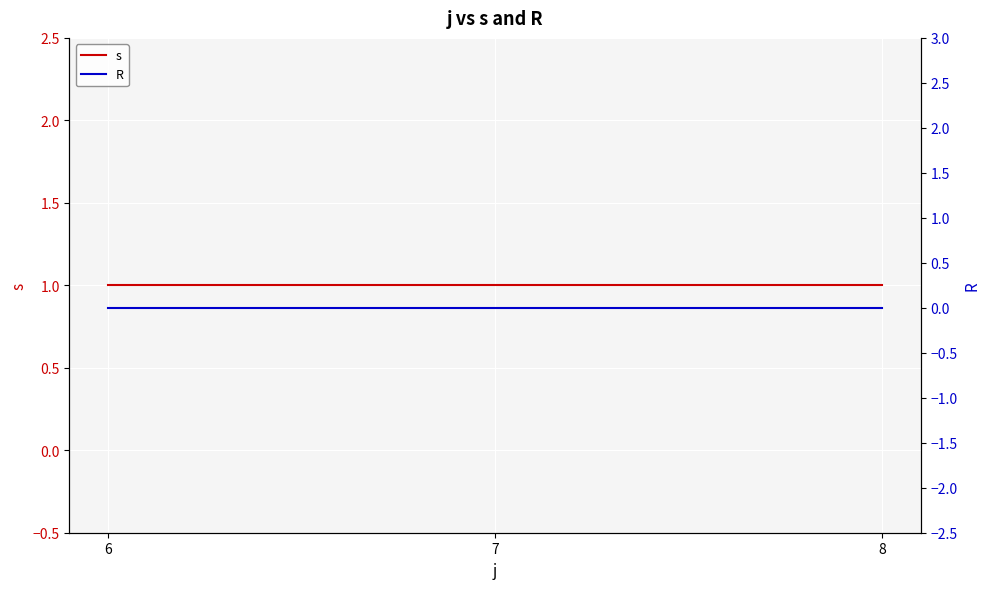

Which category has the lowest value across all series?

6